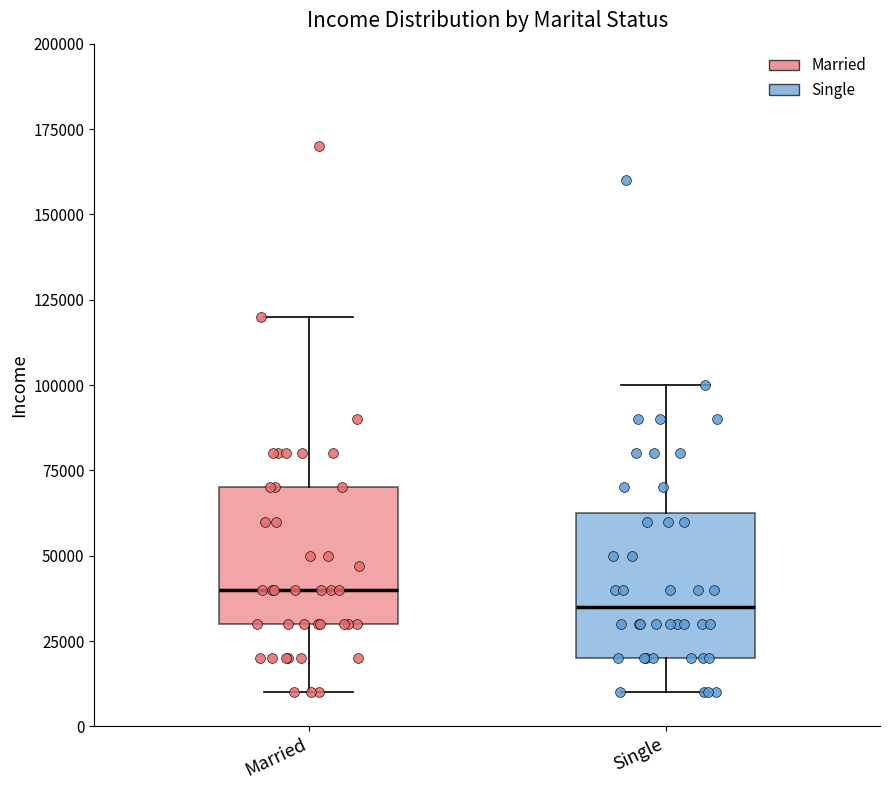

Reading left to right, read every box against the y-axis: the position of its median line, the range the box covers, and the ends of its whiskers. The values are not printed on the chart, so give them approximately, as read against the axis.

Married: median 40000, box 30000 to 70000, whiskers 10000 to 120000
Single: median 35000, box 20000 to 65000, whiskers 10000 to 100000